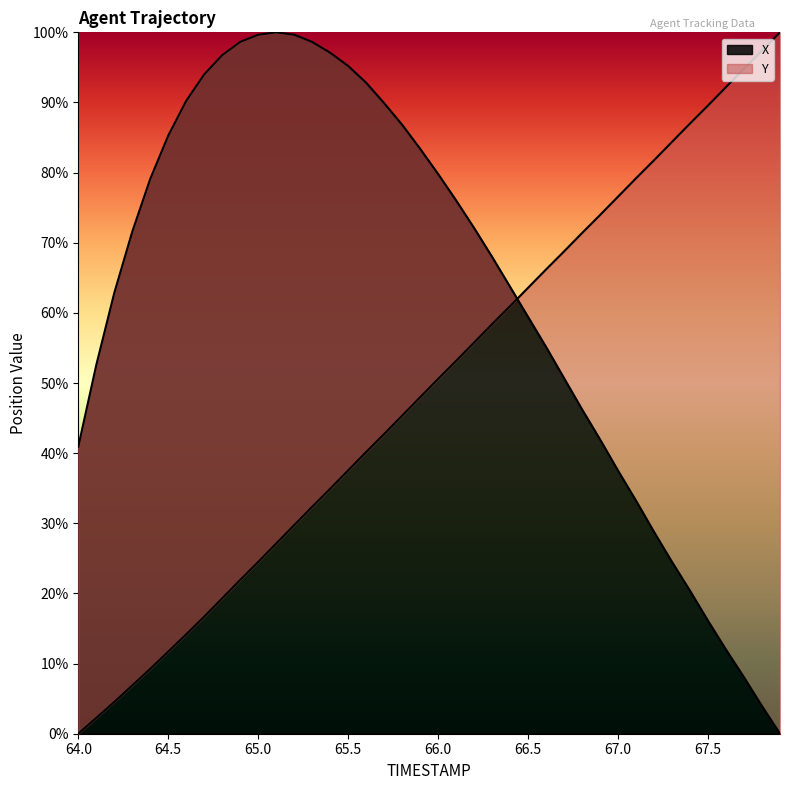

Rank the series by their average value, from lowest to highest.

Y, X